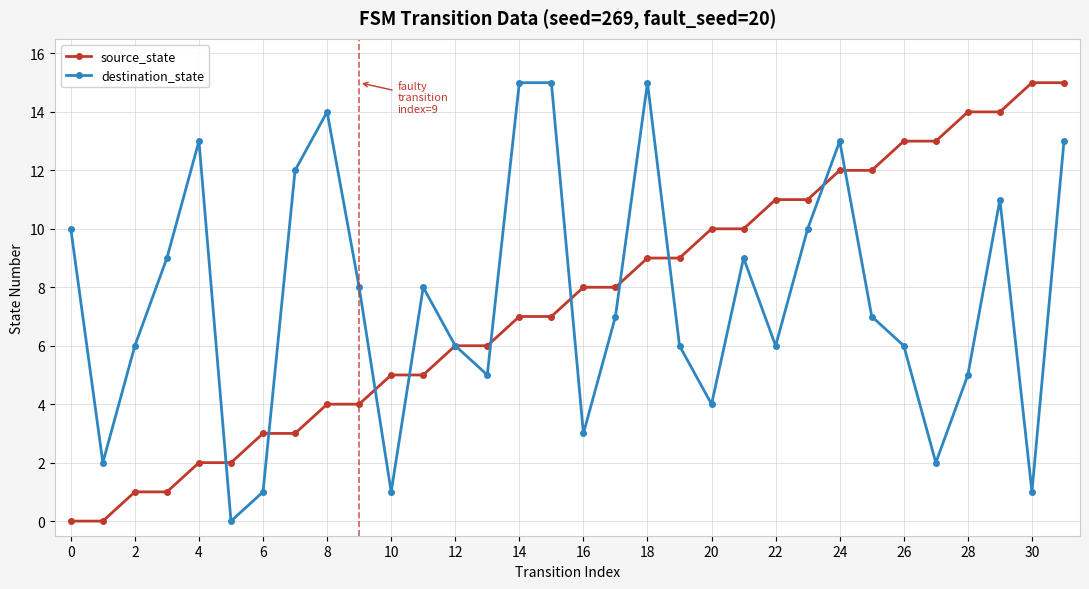

What is the value of the source_state point at the 31st from the left?

15